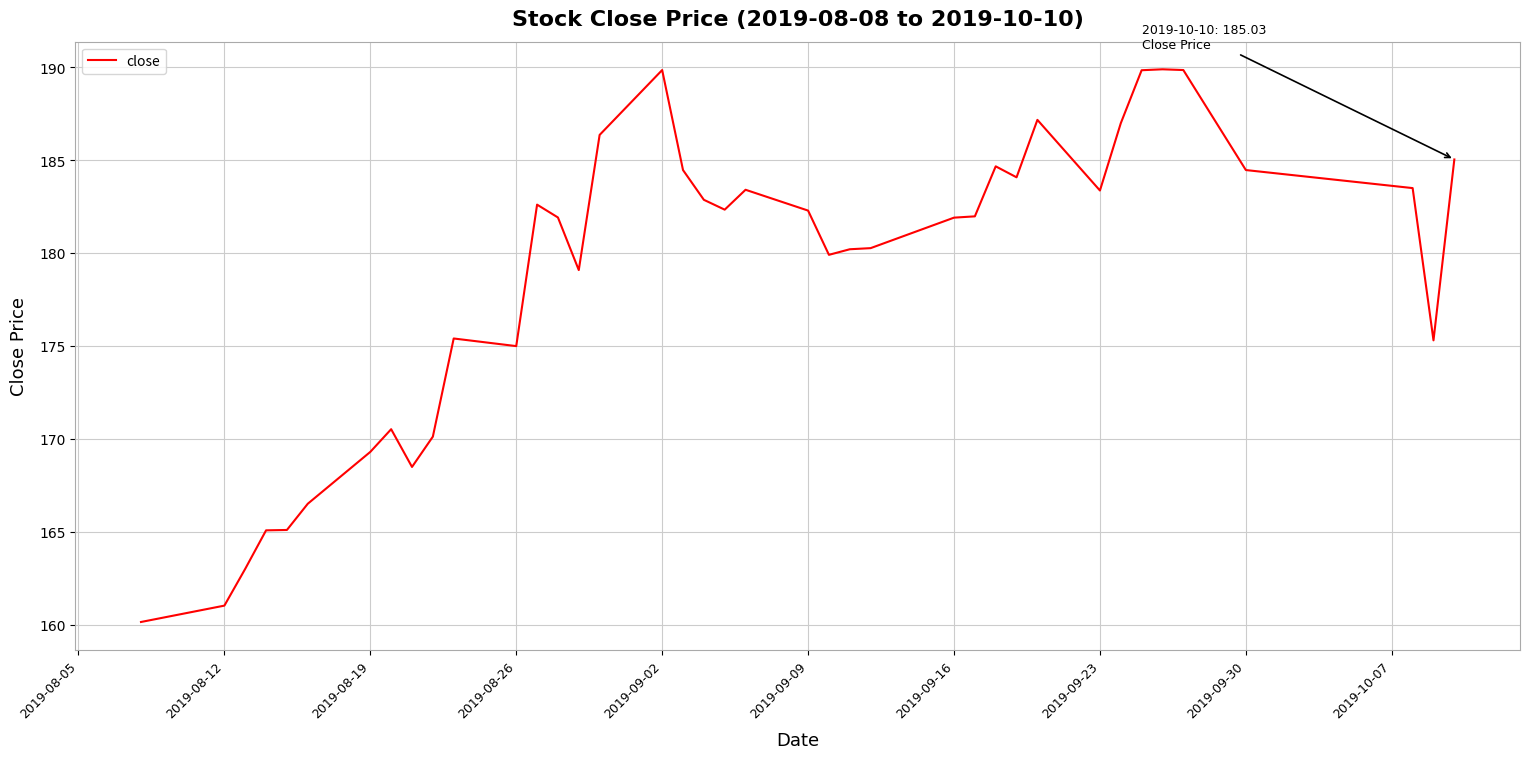

What is the difference between the maximum and minimum values?

29.7